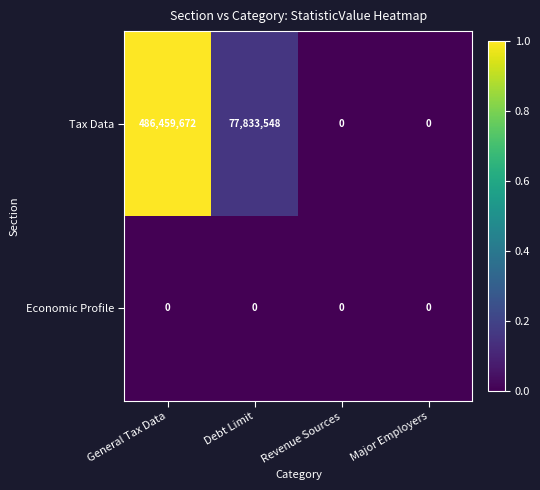

What is the maximum value shown in the chart?

486459672